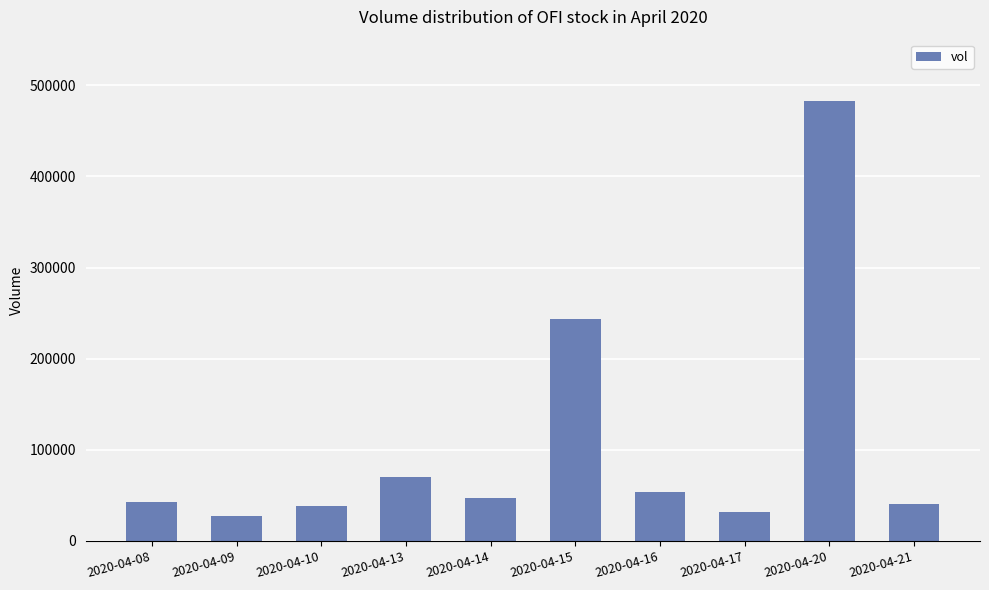

Approximately how many times larger is the value at 2020-04-20 compared to 2020-04-15?

2.0